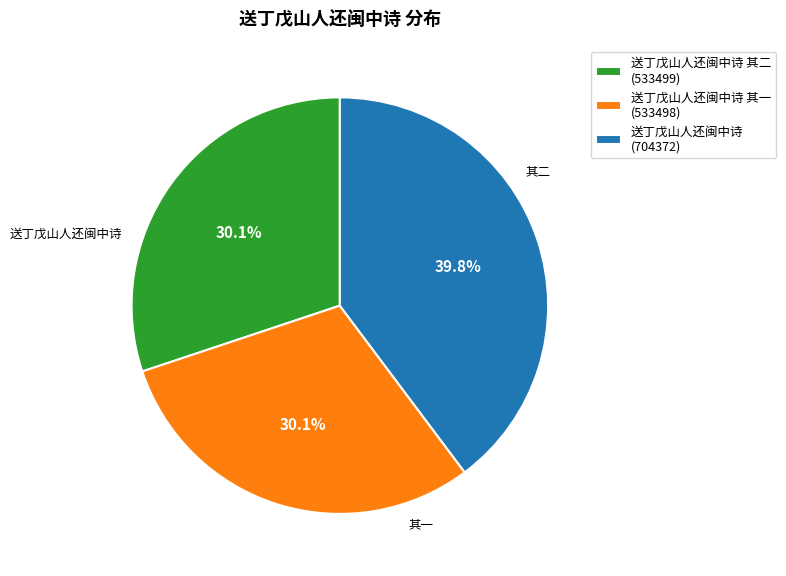

Combined, do 送丁戊山人还闽中诗 (704372) and 送丁戊山人还闽中诗 其一 (533498) account for over 50%?

Yes